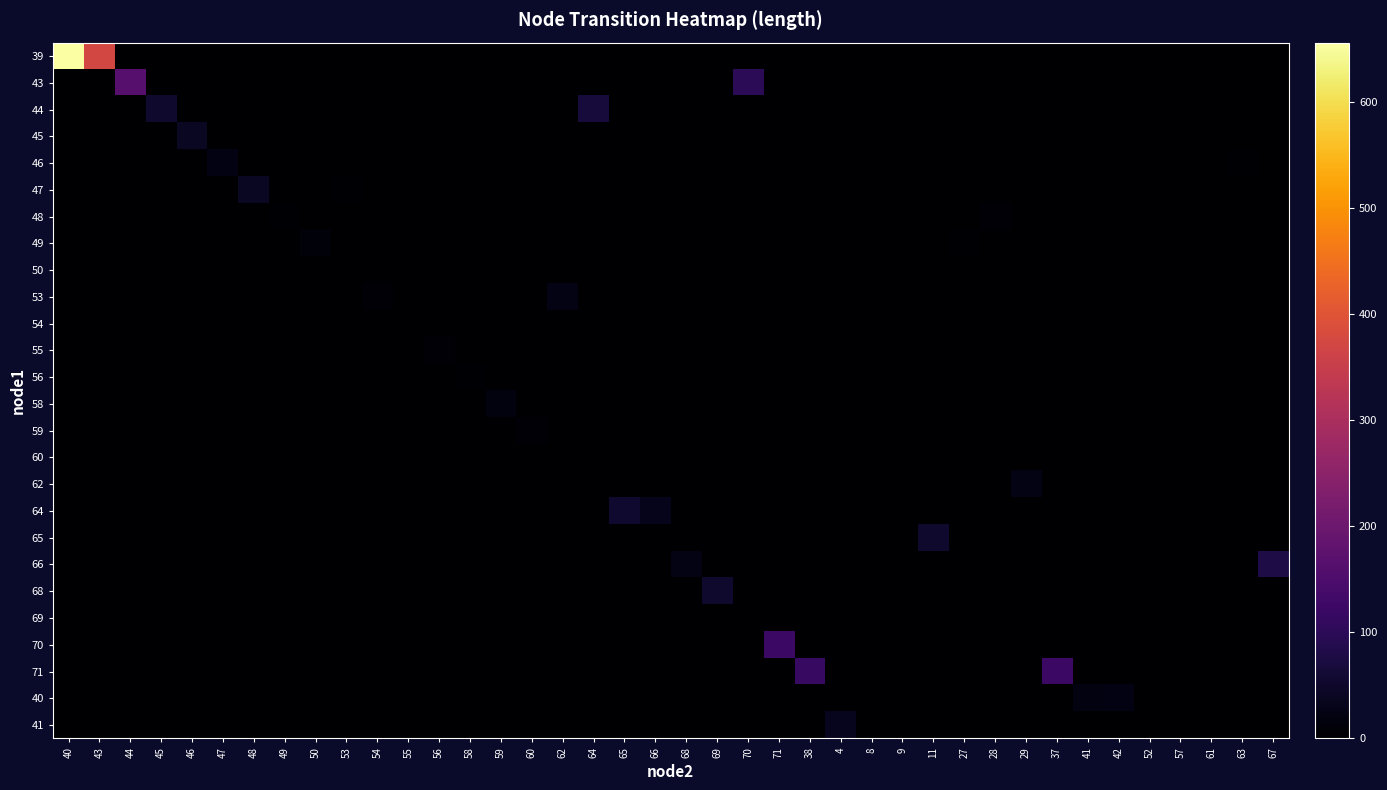

What is the difference between the highest and lowest values at 29?

24.8